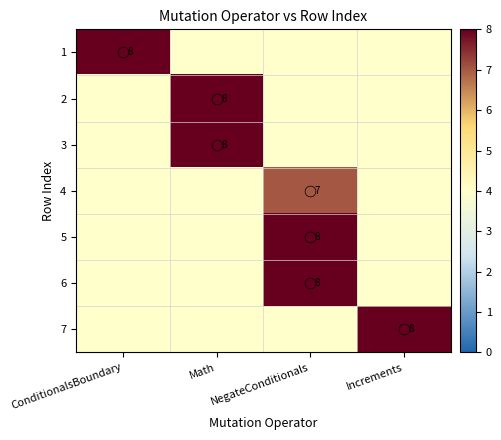

Rank the series by their maximum value, from highest to lowest.

1, 2, 3, 4, 5, 6, 7